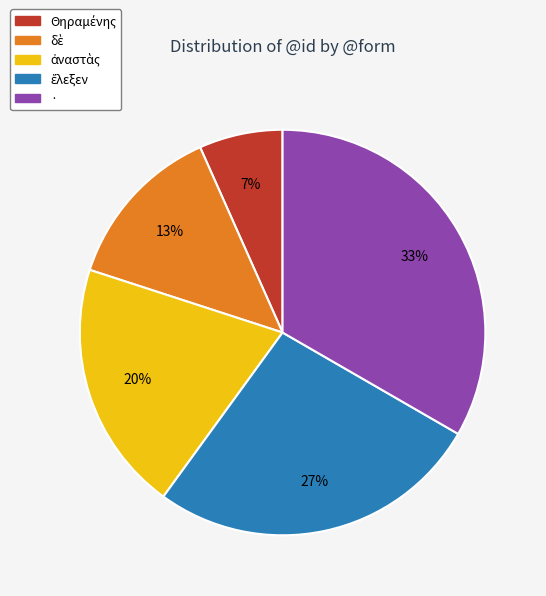

What is the largest slice in the pie chart?

·